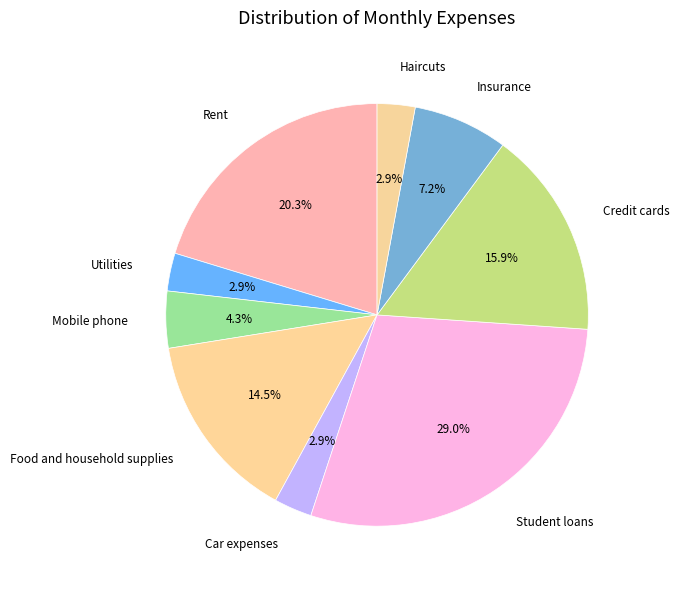

Which has a higher value, Insurance or Haircuts?

Insurance